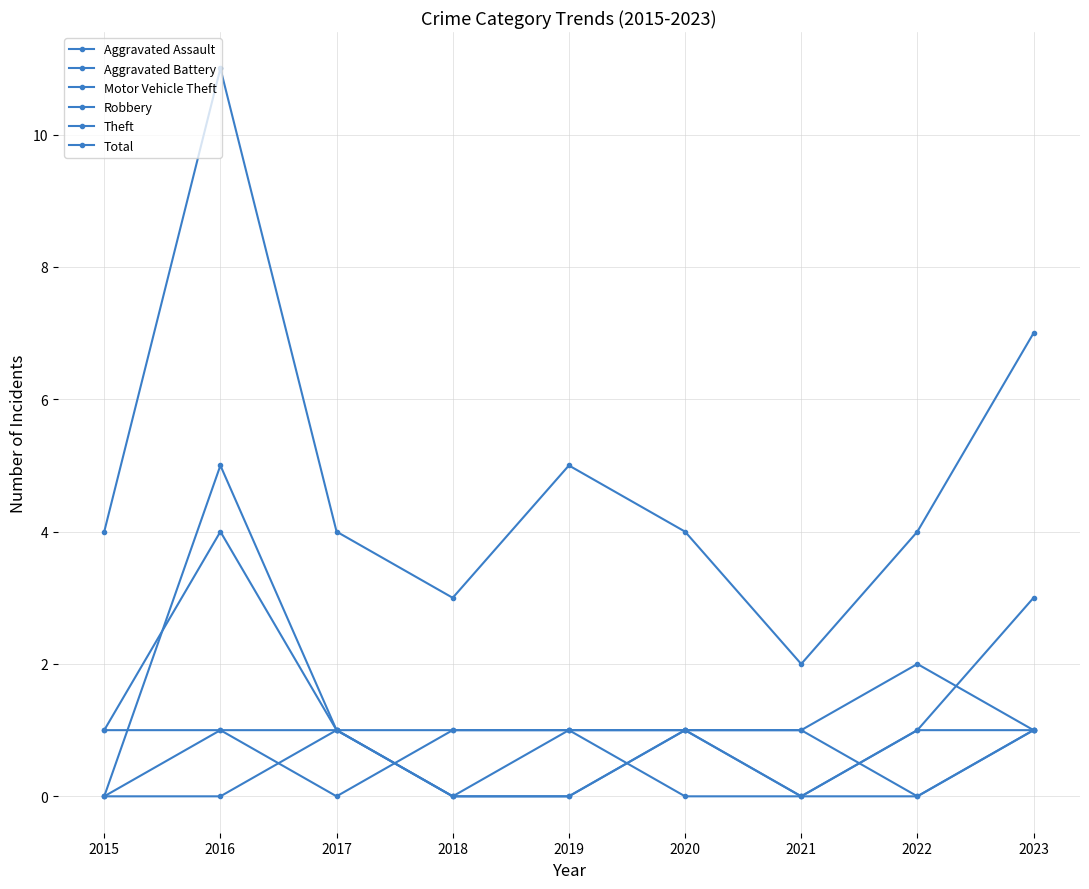

The value of Motor Vehicle Theft at 2017 is 1. True or false?

True